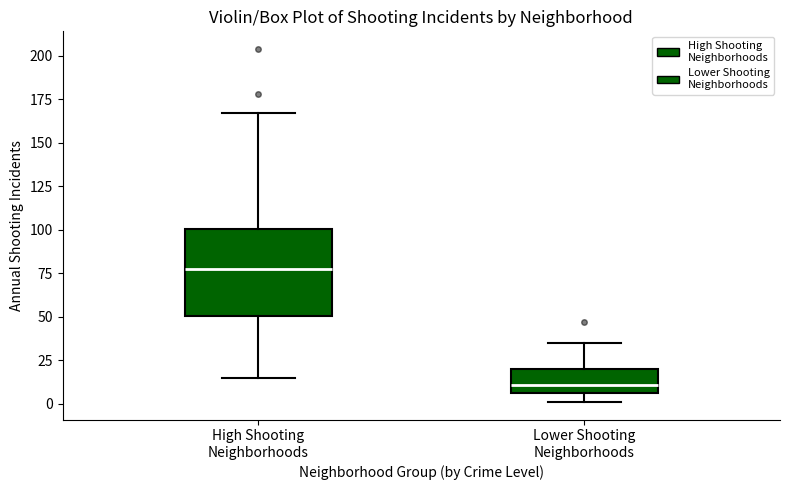

Where does the lower whisker of the box for High Shooting Neighborhoods end on the y-axis? The values are not printed on the chart, so give them approximately, as read against the axis.

15